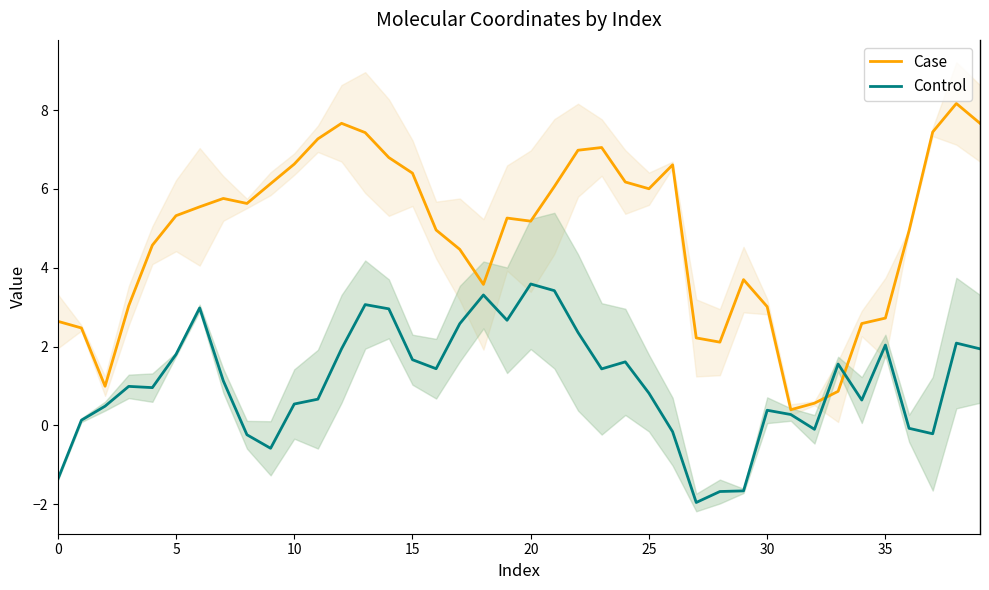

What is the maximum value for Control?

3.6